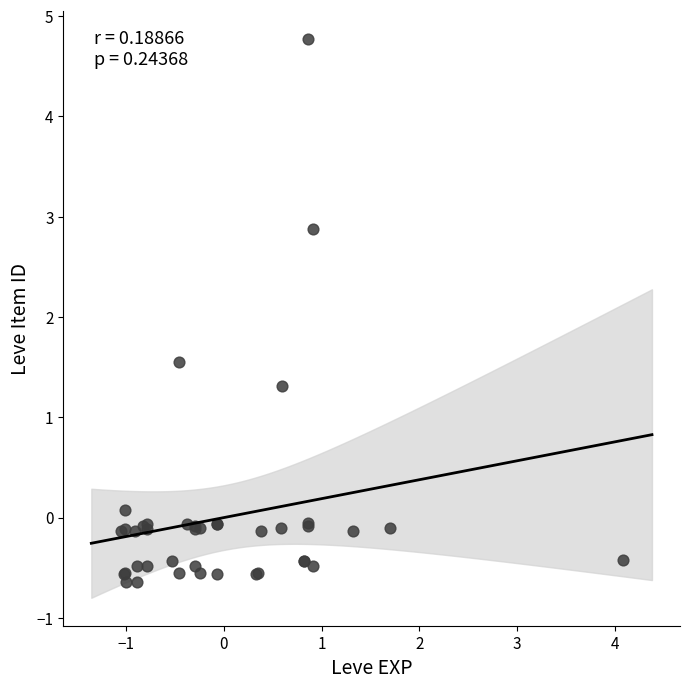

What Y value in the scatter plot is closest to 2?

1.5